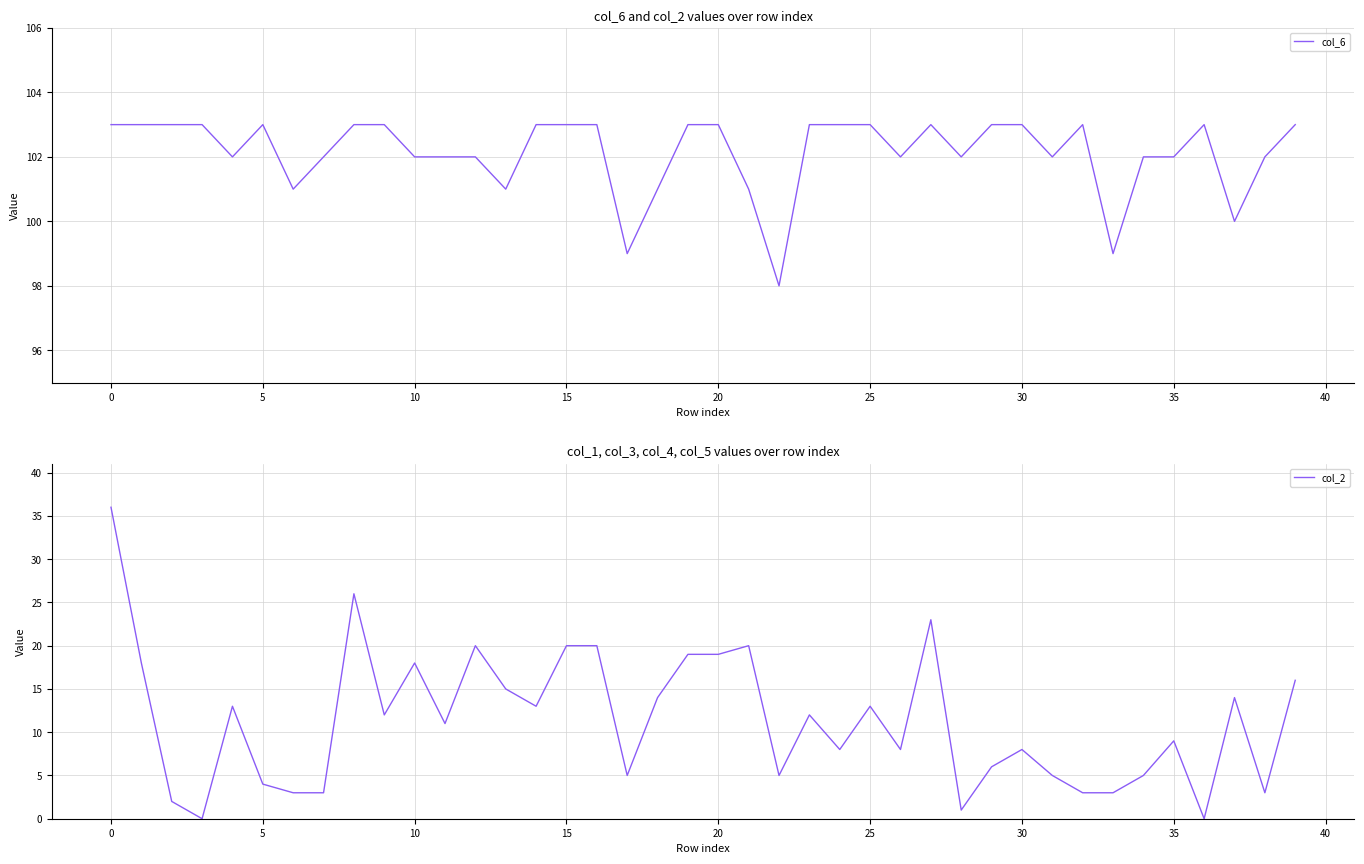

True or false: col_2 and col_6 intersect in this chart.

False